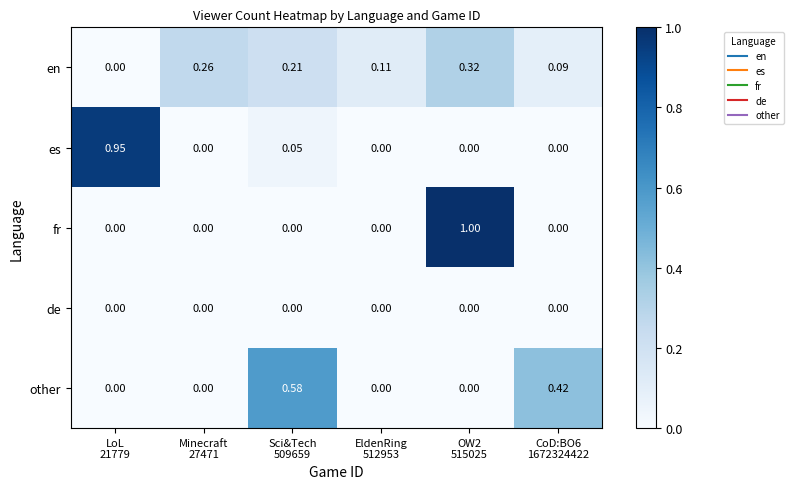

Which series has the widest spread of values?

fr